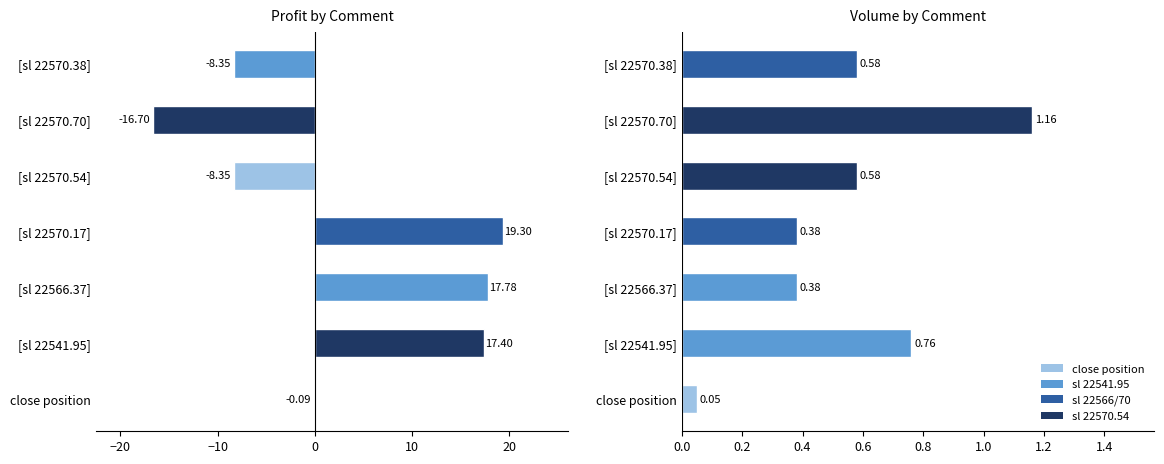

Between [sl 22570.17] and [sl 22570.54], which series saw the biggest shift?

profit